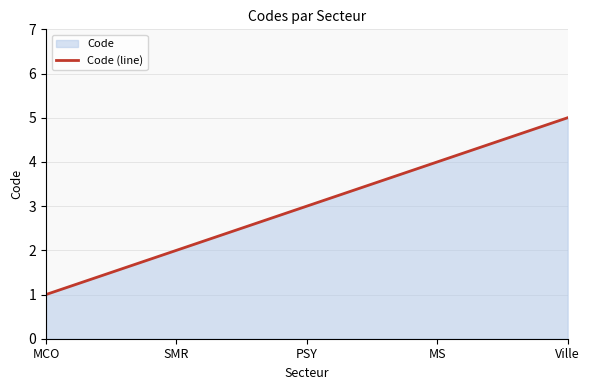

What is the difference between the maximum and minimum values?

4